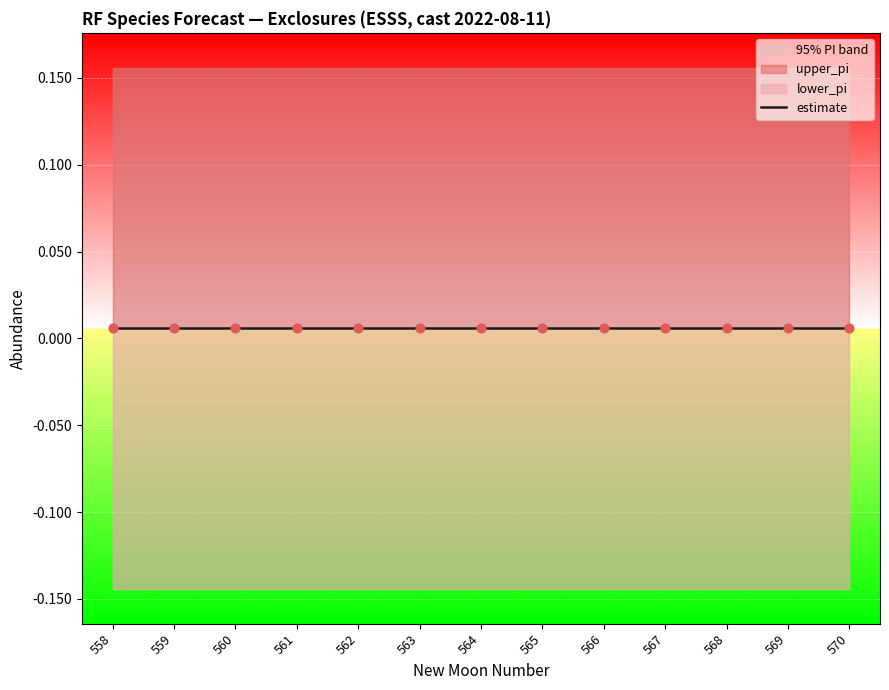

At which category is the sum across all series the highest?

558